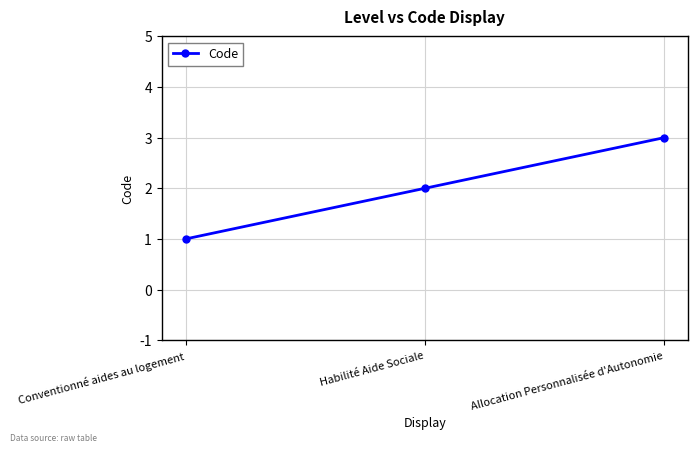

What is the difference between the maximum and minimum values?

2